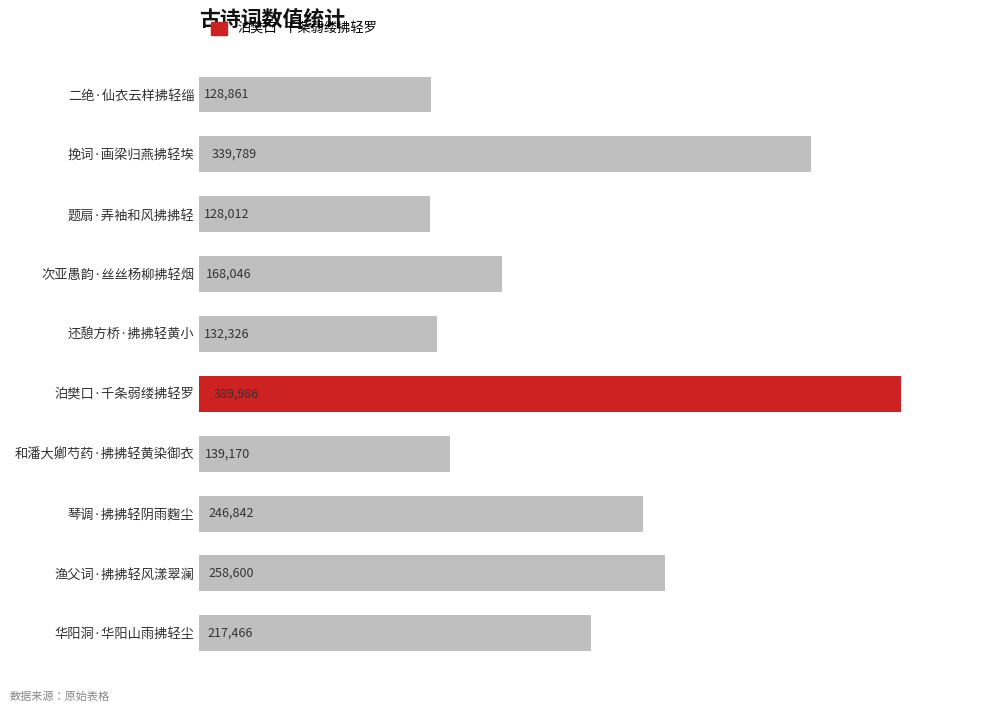

What is the difference between the maximum and minimum values?

261974